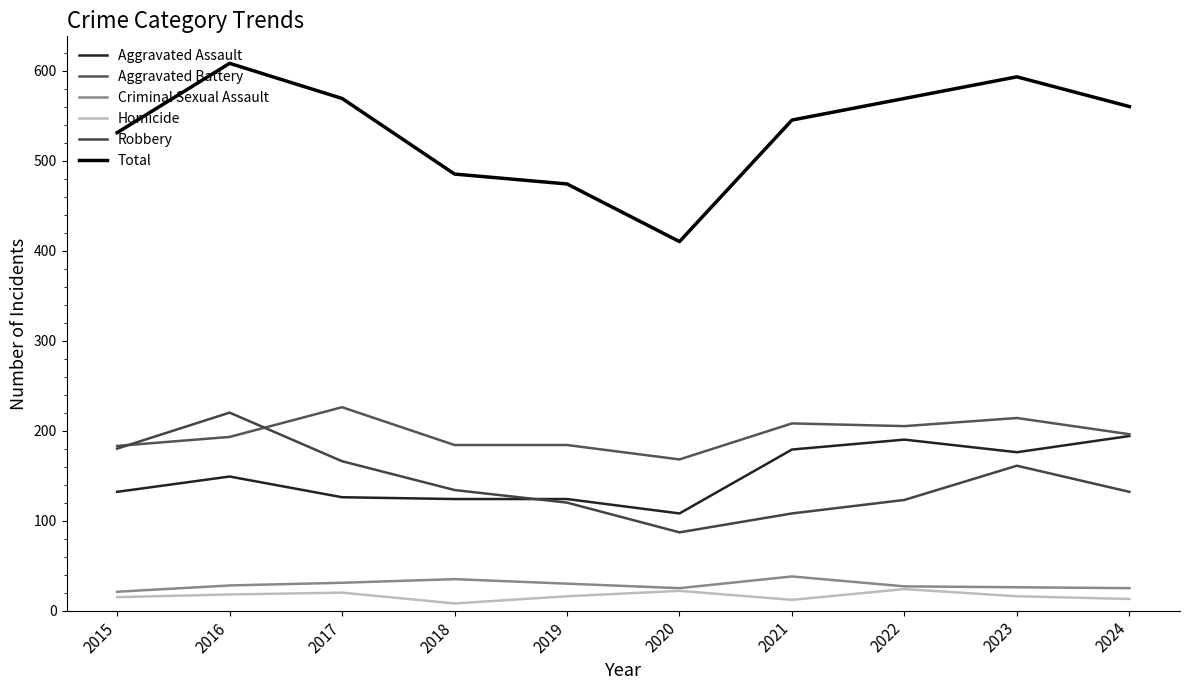

The value of Total at 2016 is 886. True or false?

False